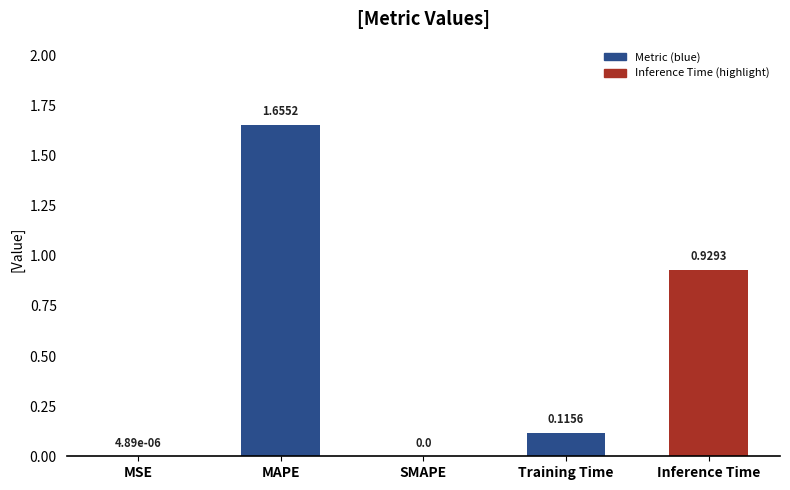

Are the bars horizontal?

No